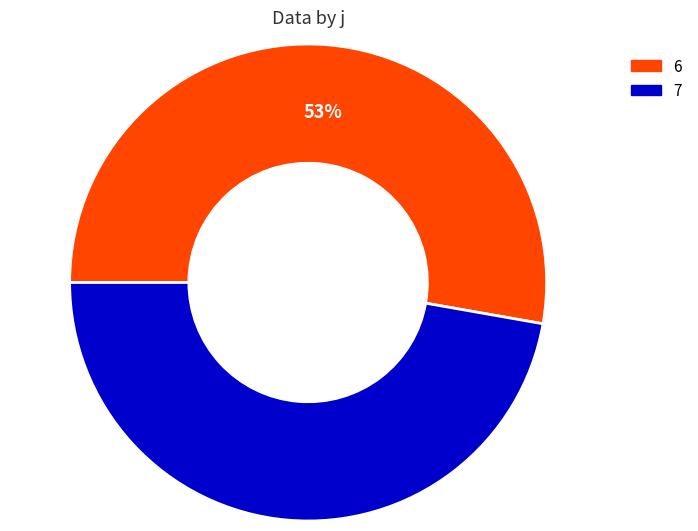

To the nearest percent, what is the combined percentage of 7 and 6?

100%